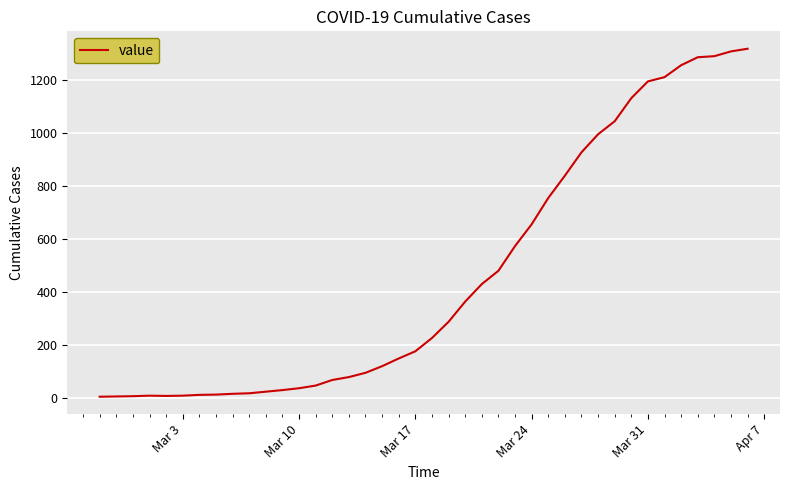

How many points are higher than both their immediate neighbors (excluding endpoints)?

1